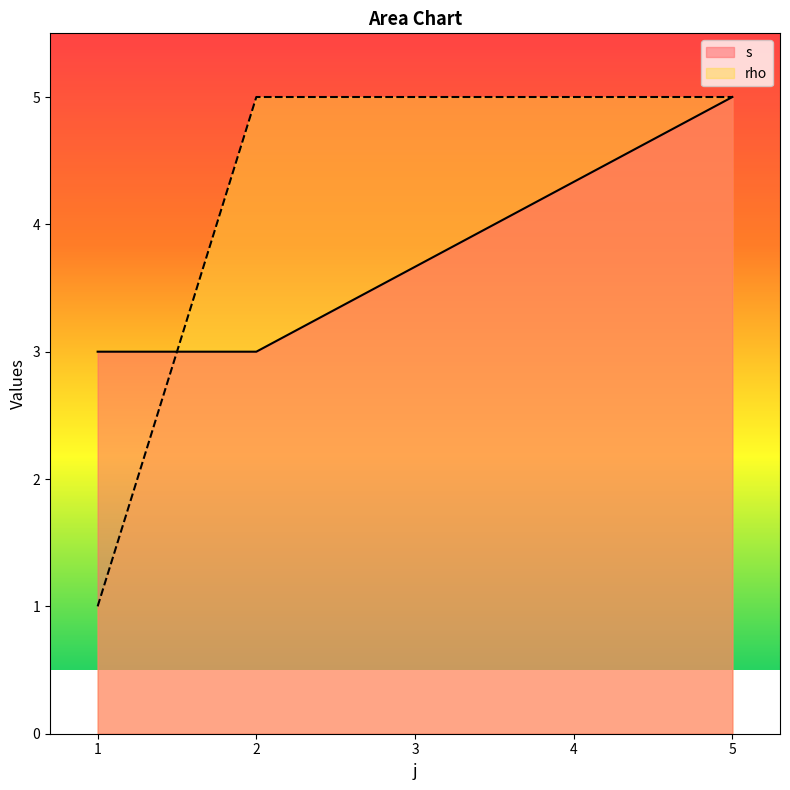

What is the value of the rho point at the 1st from the left?

1